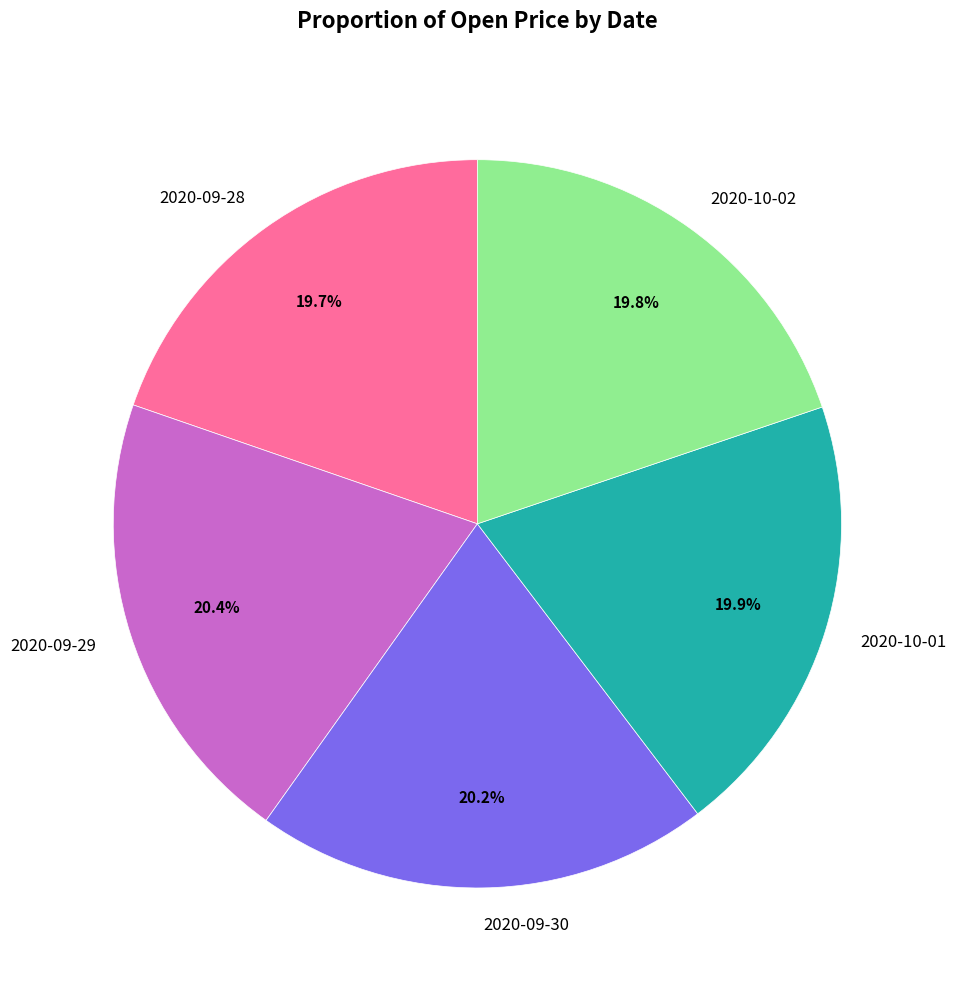

How many slices are in this pie chart?

5